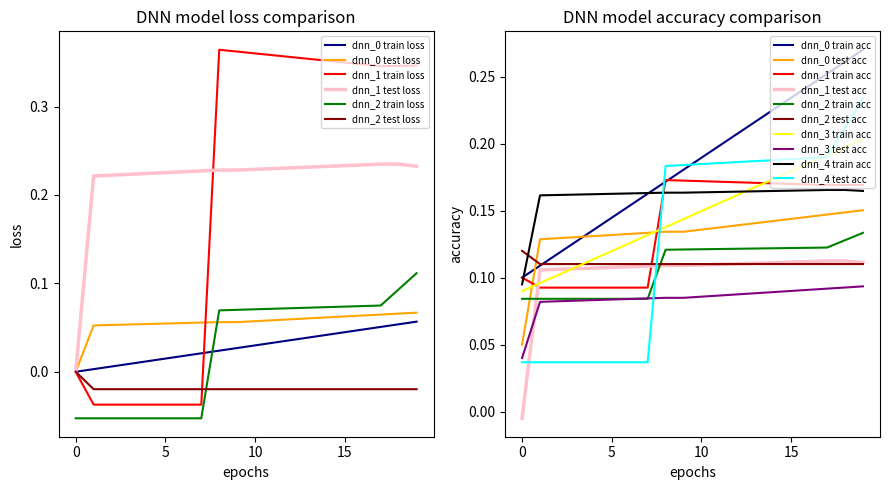

Which series ends up on top after the final intersection of dnn_2 train loss and dnn_0 test loss?

dnn_2 train loss